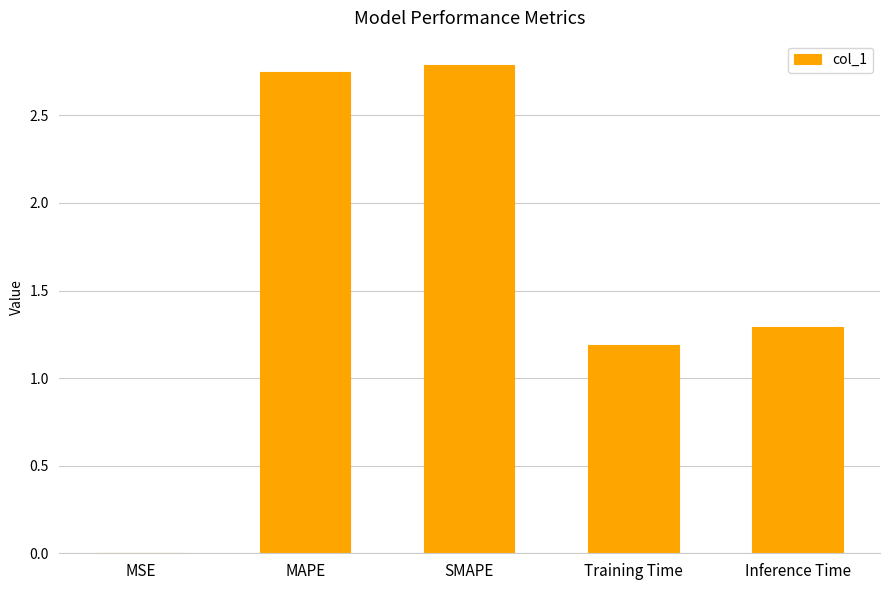

What is the sum of the values at Training Time and MAPE?

3.9